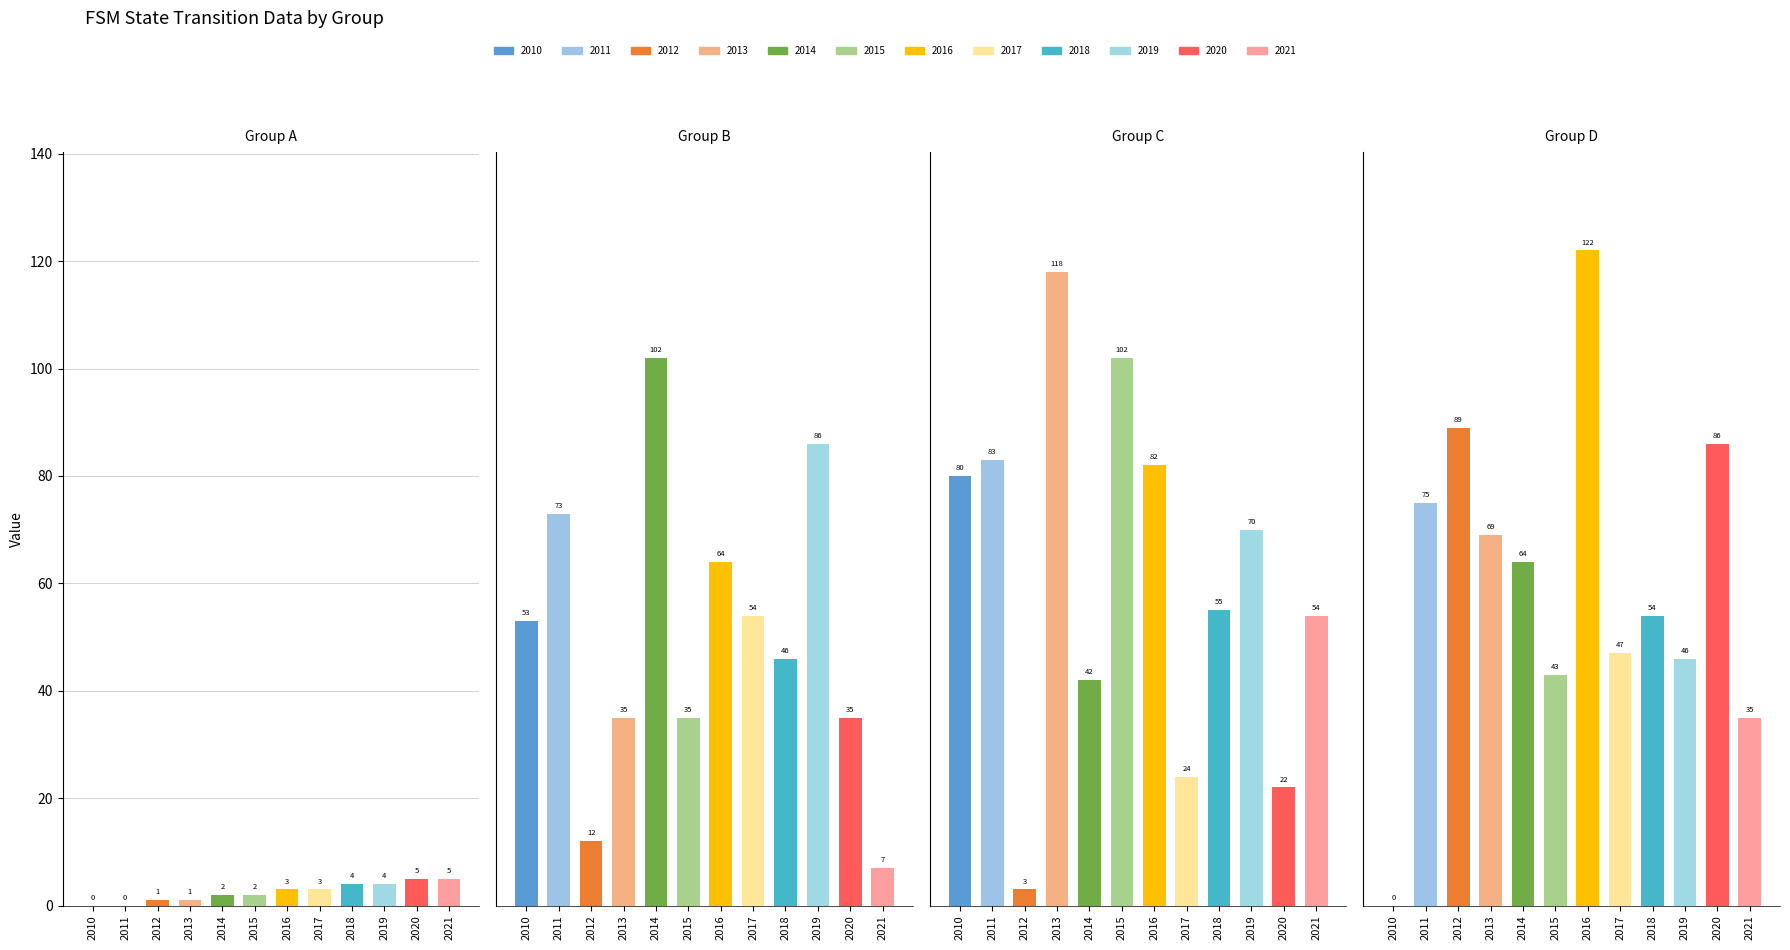

At which category is the sum across all series the highest?

2016